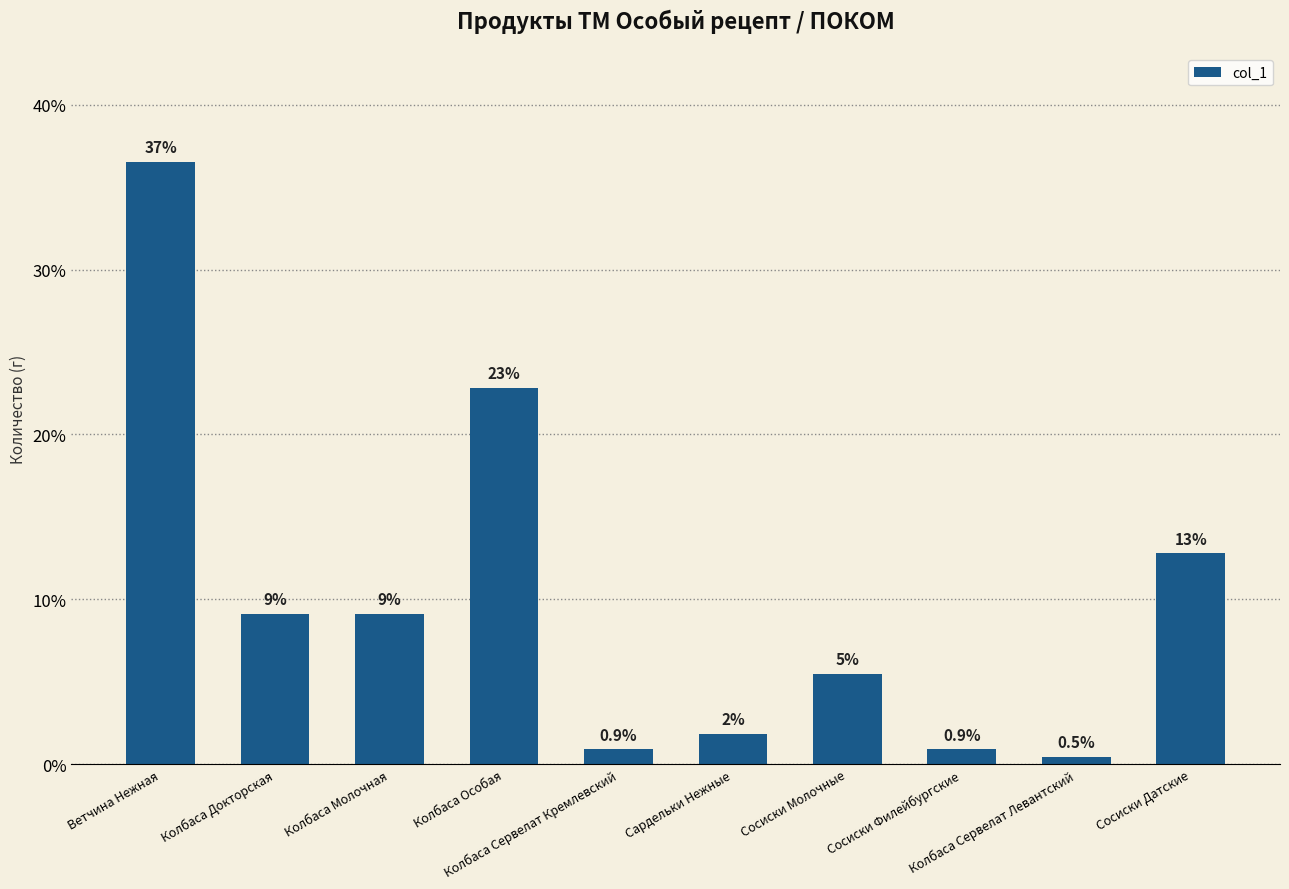

Reading left to right, extract all data points from this chart.

Ветчина Нежная=36.5	Колбаса Докторская=9.1	Колбаса Молочная=9.1	Колбаса Особая=22.8	Колбаса Сервелат Кремлевский=0.9	Сардельки Нежные=1.8	Сосиски Молочные=5.5	Сосиски Филейбургские=0.9	Колбаса Сервелат Левантский=0.5	Сосиски Датские=12.8